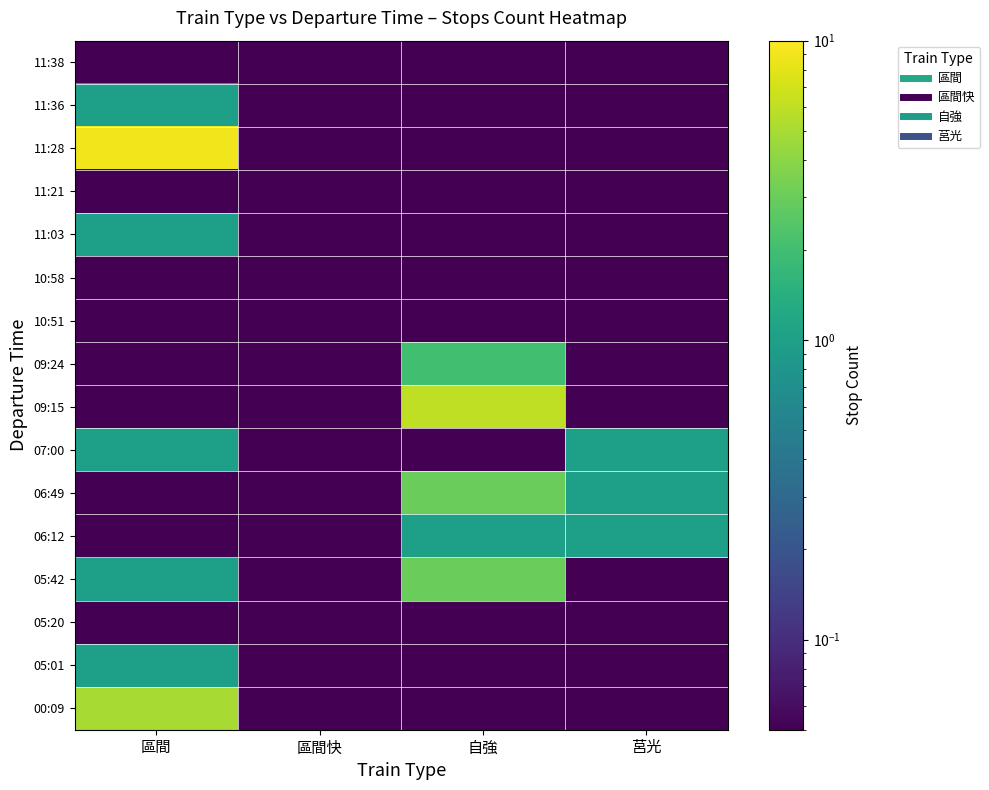

At which category is the sum across all series the highest?

區間